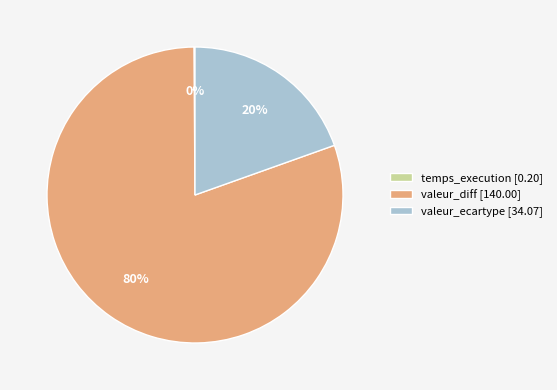

Combined, do valeur_ecartype [34.07] and valeur_diff [140.00] account for over 50%?

Yes